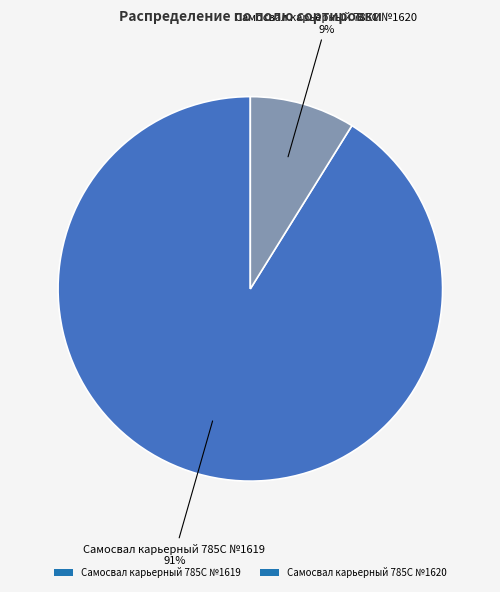

Between Самосвал карьерный 785C №1620 and Самосвал карьерный 785C №1619, which is larger?

Самосвал карьерный 785C №1619